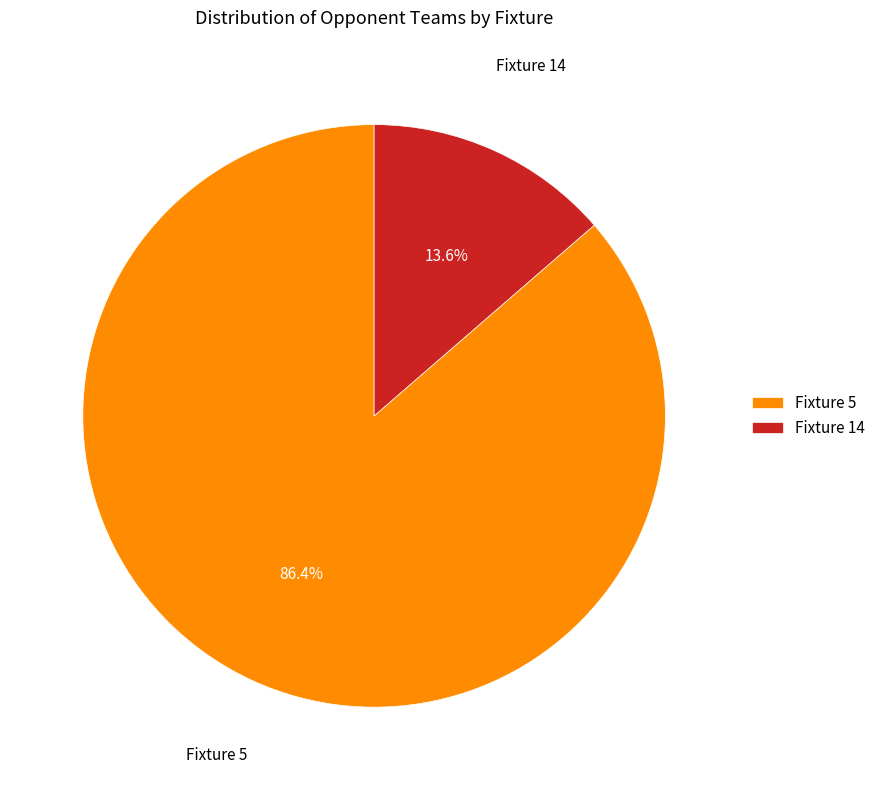

Is Fixture 5 the majority of the pie?

Yes